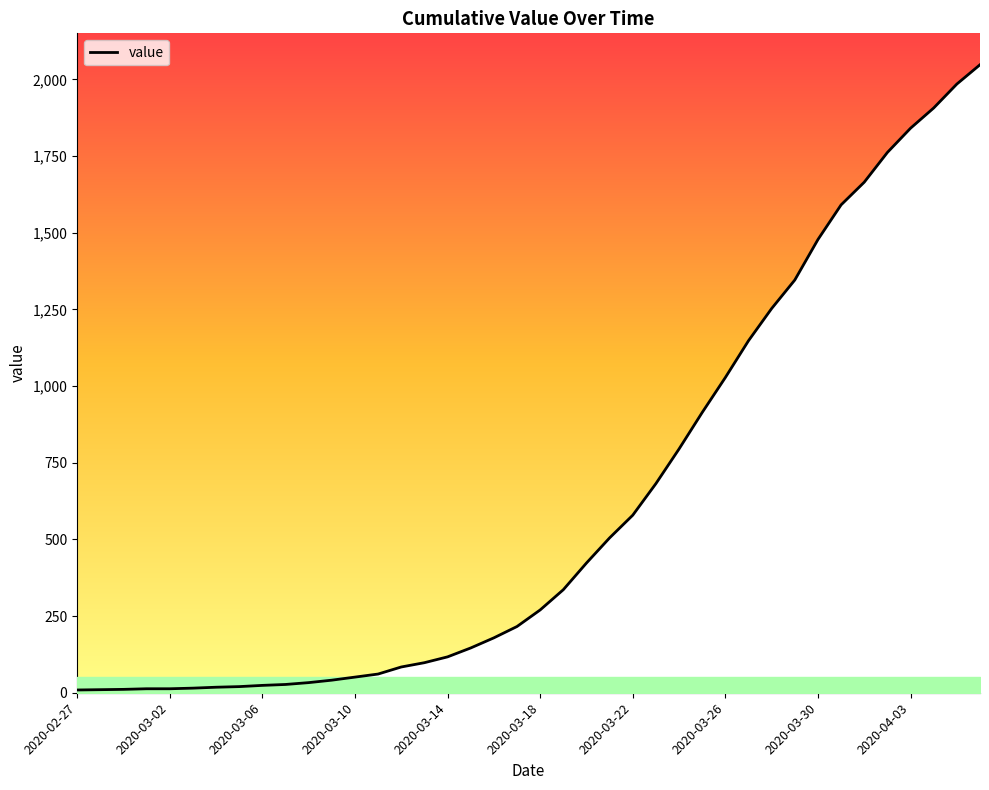

What is the difference between the maximum and minimum values?

2039